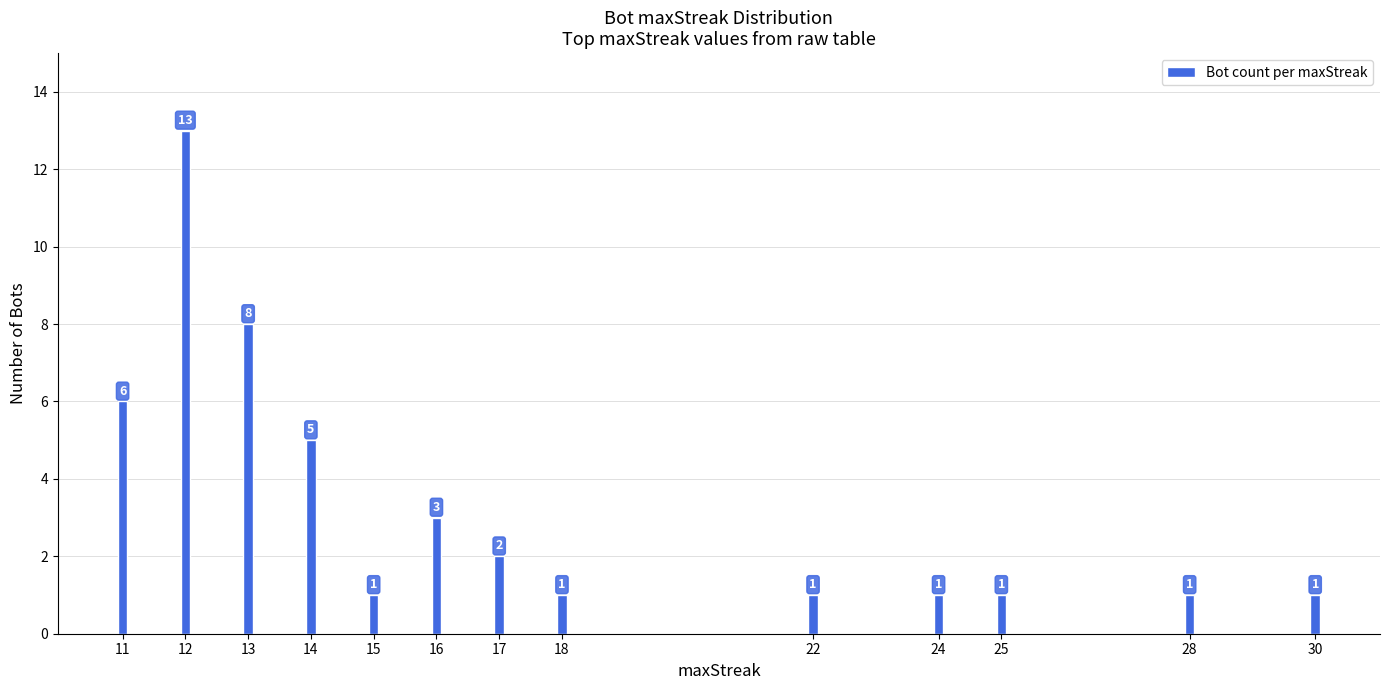

Are the bars horizontal?

No